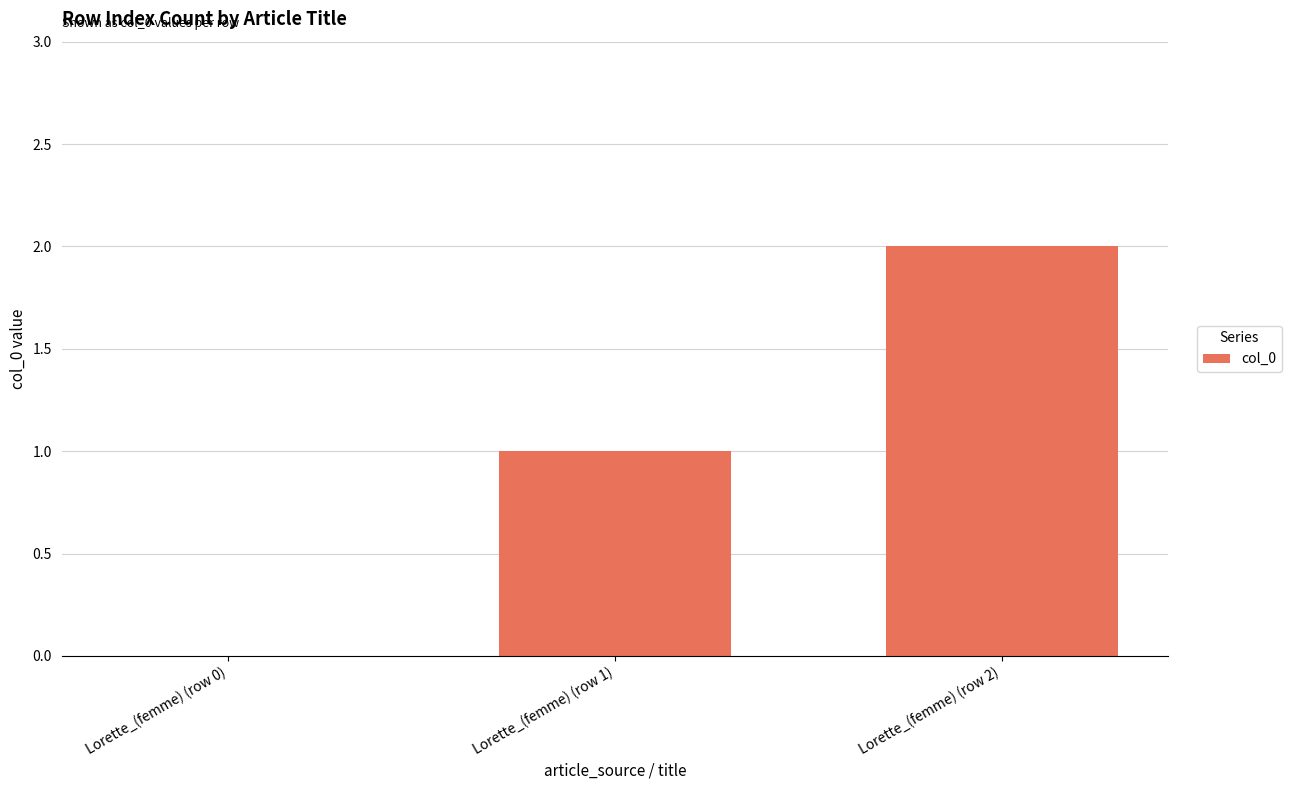

Which category has the highest value across all series?

Lorette_(femme) (row 2)